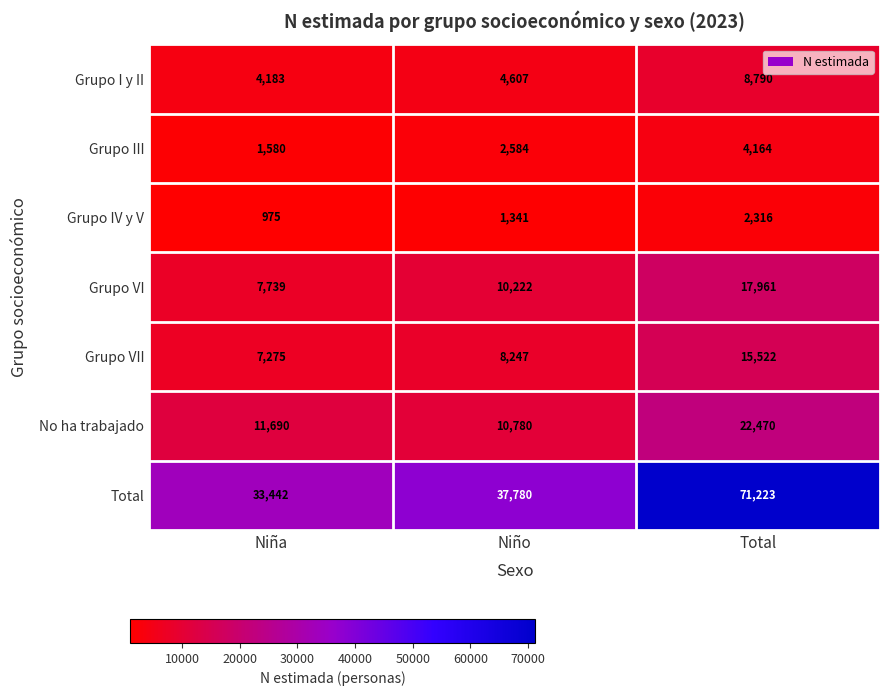

Which series has the widest spread of values?

Total